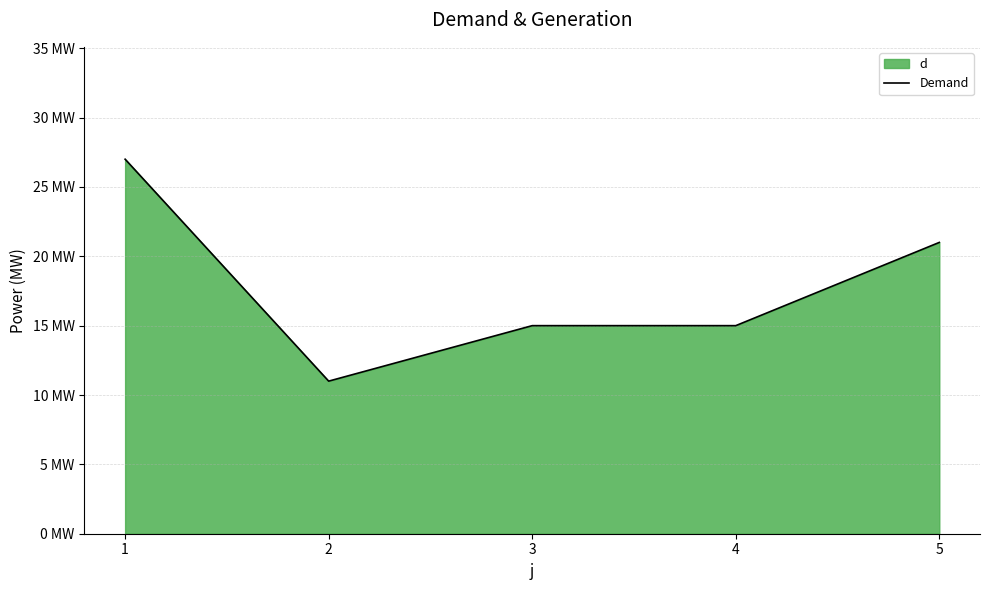

Reading left to right, what are all the values shown in this chart?

1=27	2=11	3=15	4=15	5=21